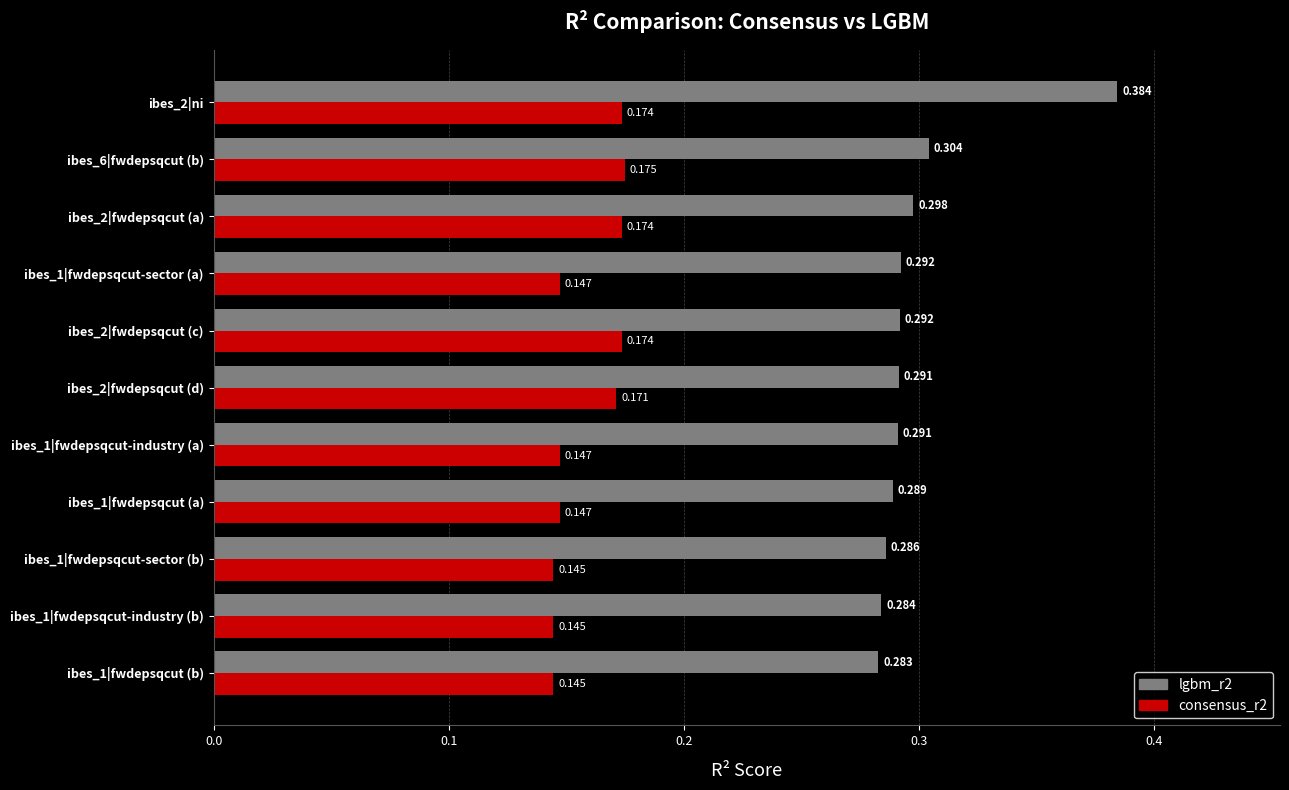

What position from the left is ibes_1|fwdepsqcut-sector (b)?

3